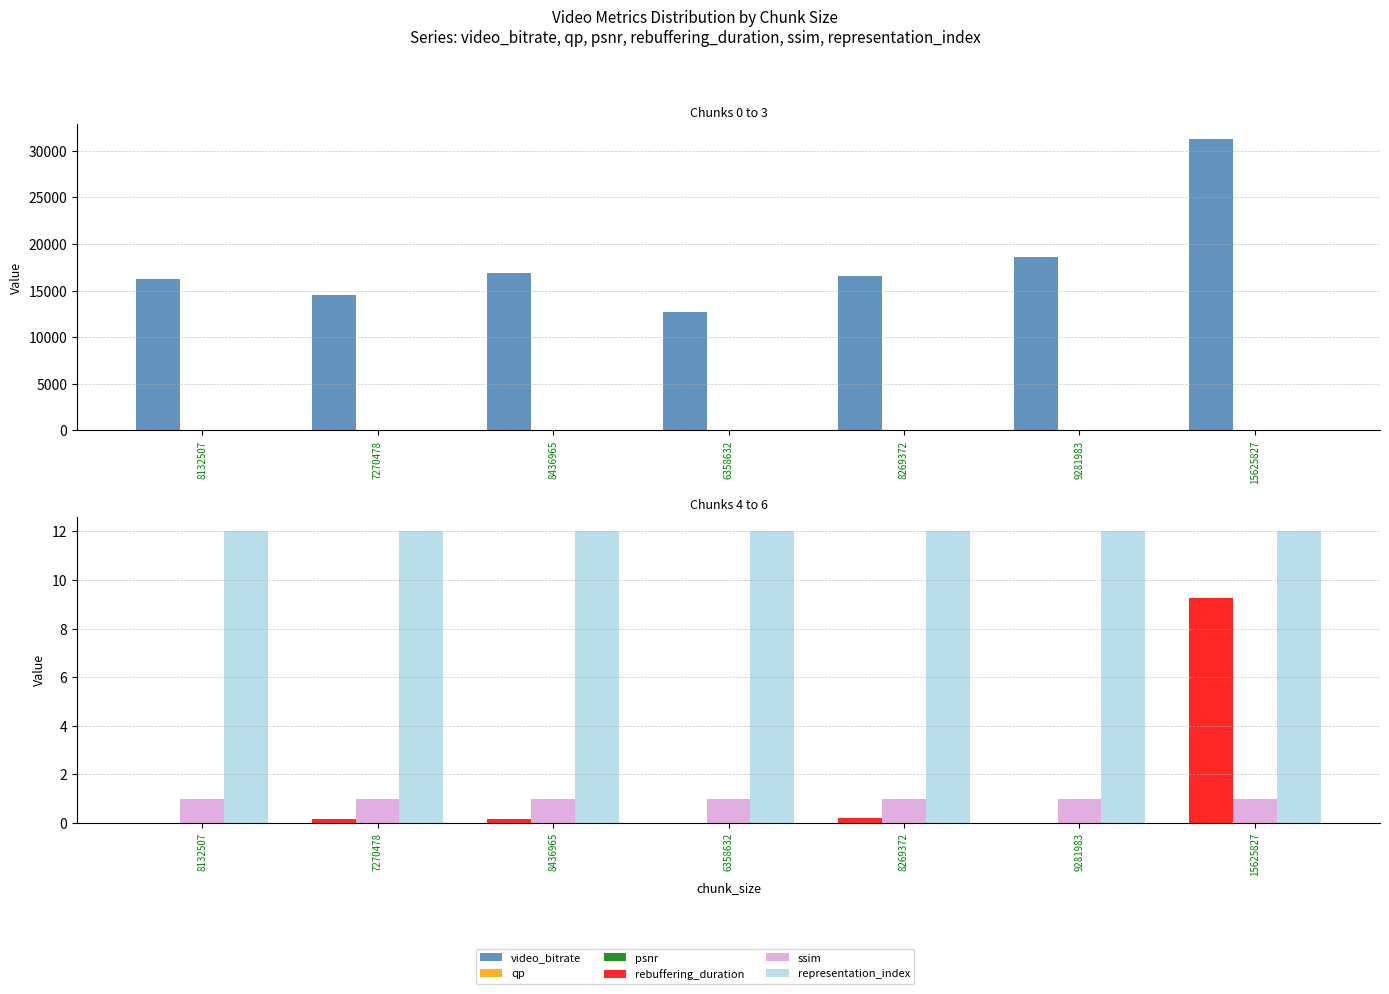

What is the label of the 1st bar from the right?

15625827